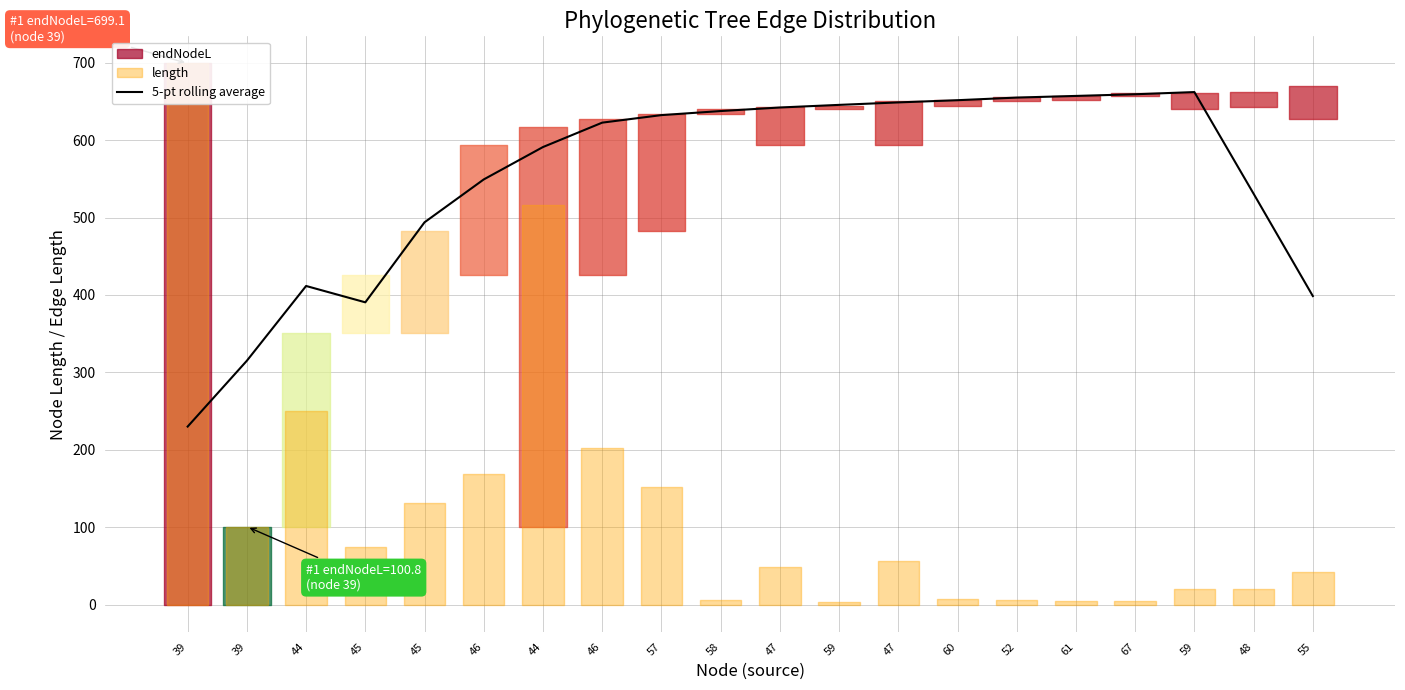

Reading left to right, what are all the values shown in this chart?

39=230.1	39=315.1	44=411.6	45=390.5	45=493.9	46=549.2	44=591.1	46=622.6	57=632.3	58=637.5	47=642.1	59=645.5	47=648.7	60=651.5	52=654.9	61=657.1	67=659.2	59=662.1	48=530.8	55=398.6